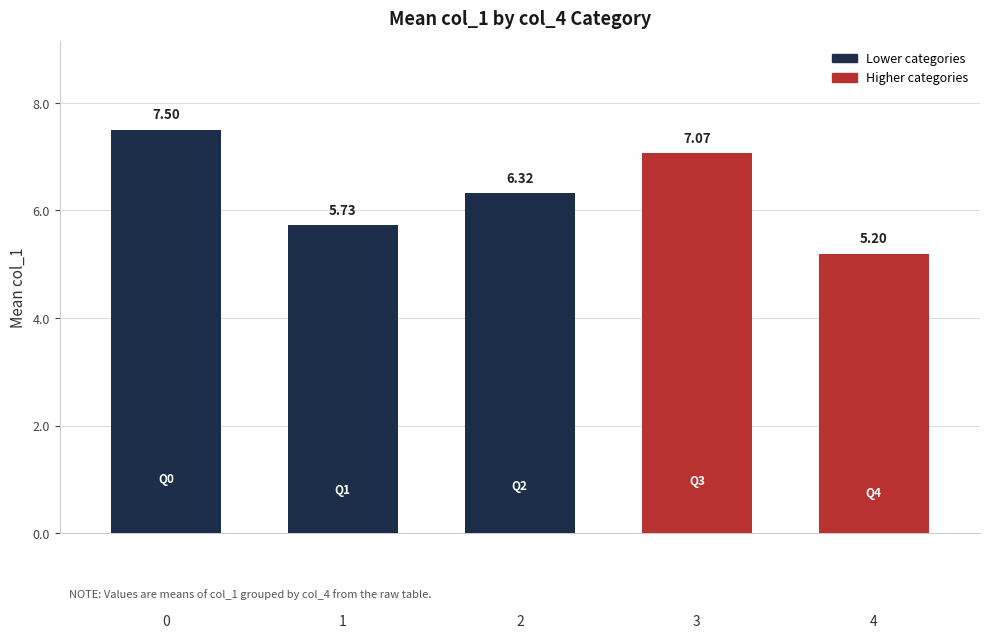

What is the difference between the maximum and second lowest values?

2